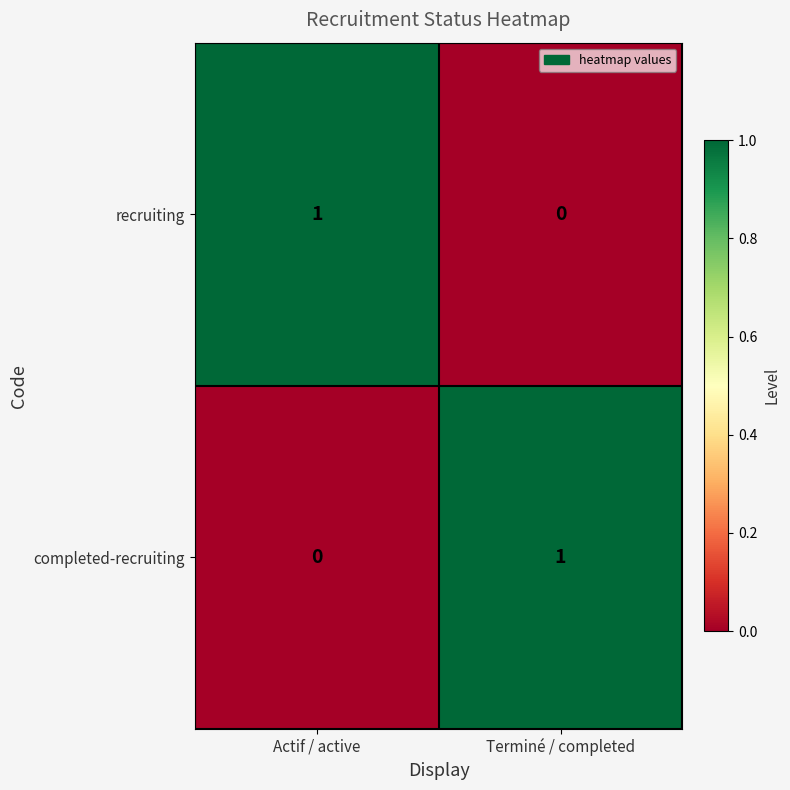

Reading right to left, transcribe all the data shown in this chart.

recruiting: 0	1
completed-recruiting: 1	0